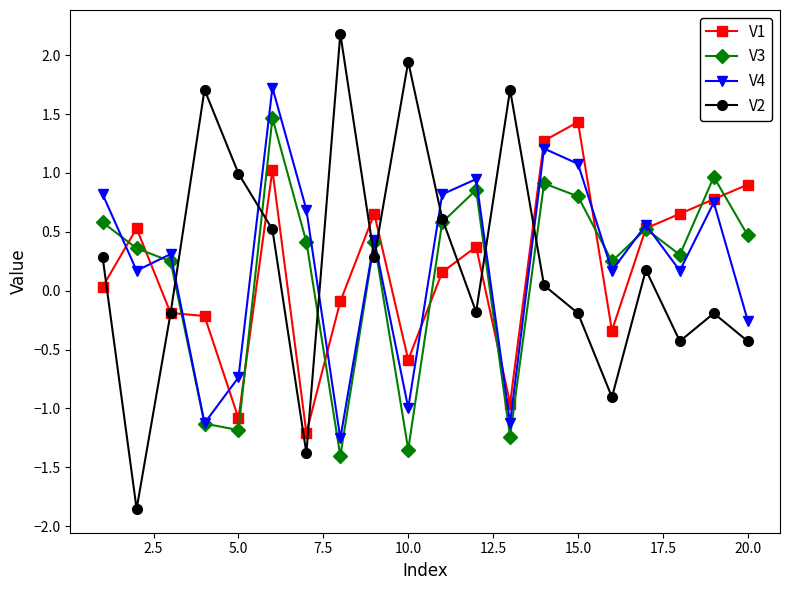

Which series has the largest range (max minus min)?

V2